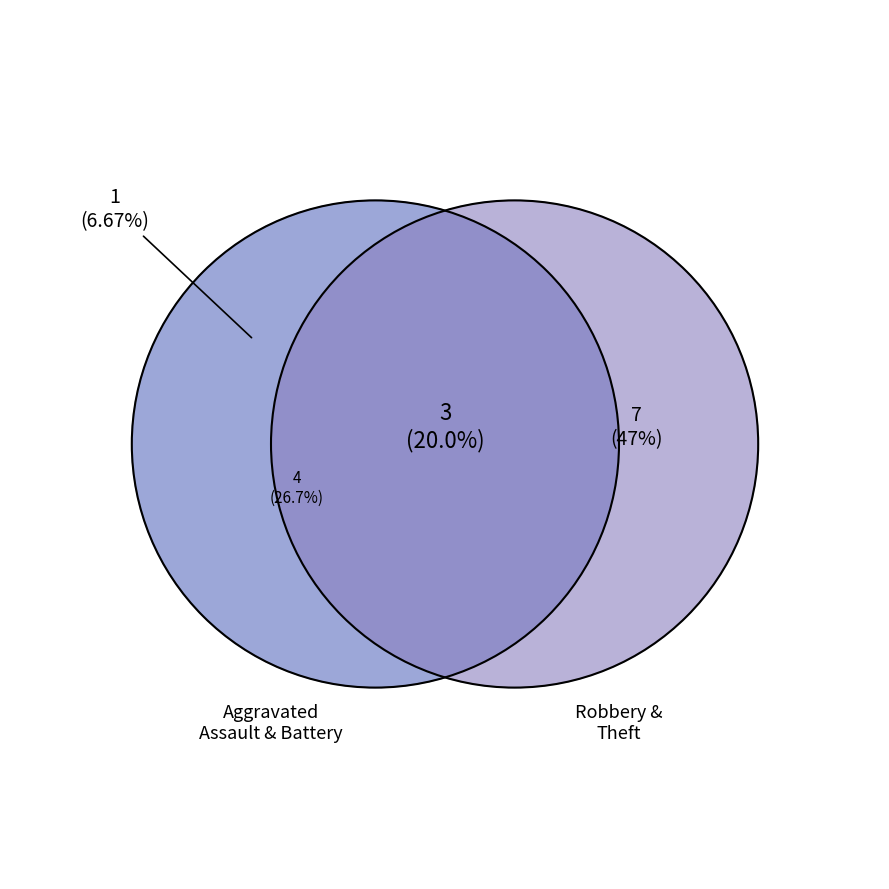

How many slices are in this pie chart?

4